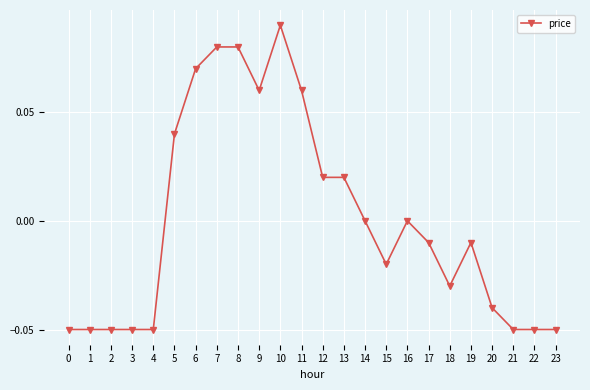

At which category does the chart reach its peak across all series?

10